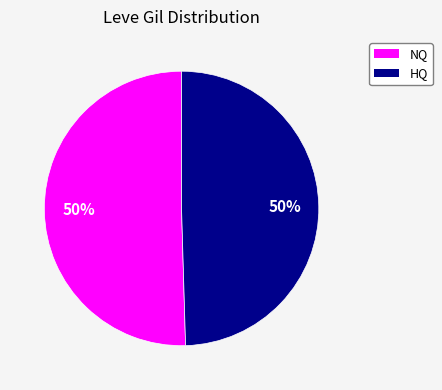

To the nearest percent, what is the average slice percentage?

50%